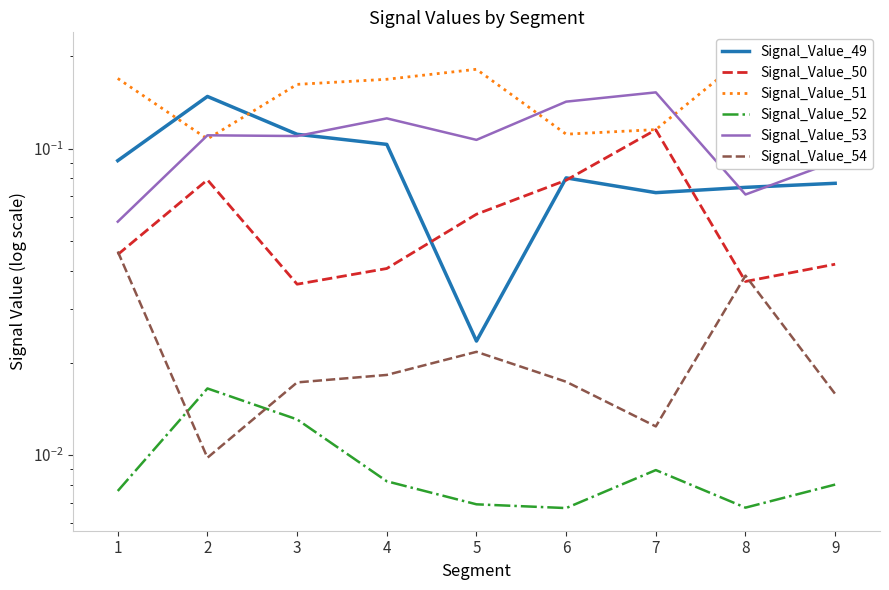

List the labels in order of Signal_Value_51 value, largest first.

9, 8, 5, 1, 4, 3, 7, 6, 2